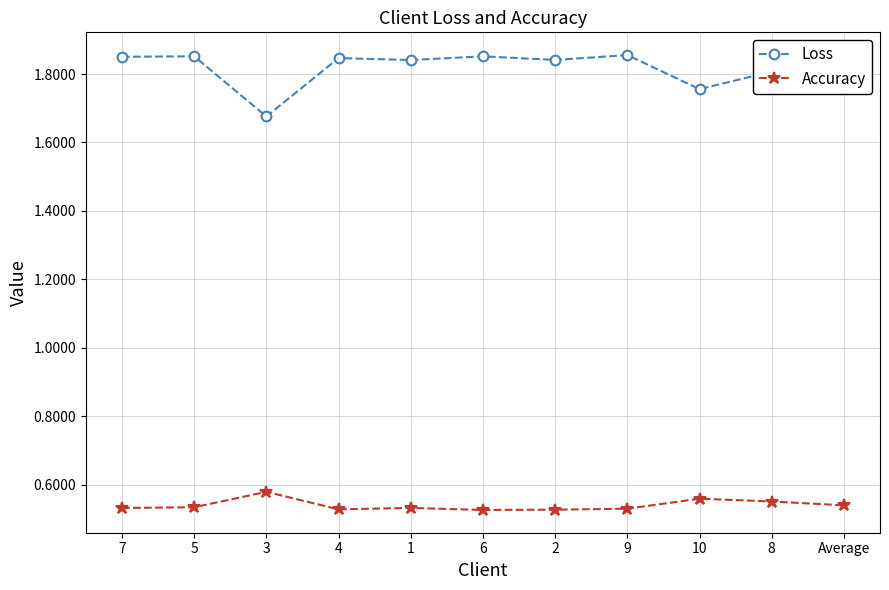

Is it true that Loss equals 0.7 at 2?

False